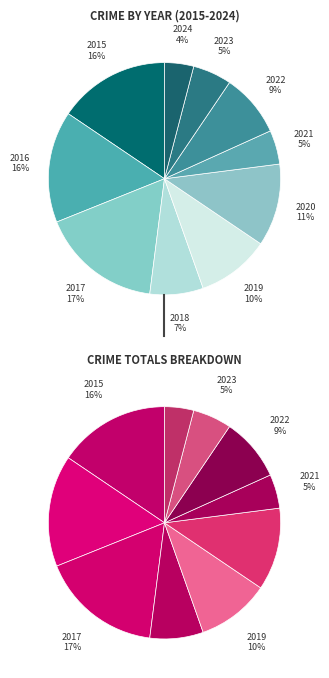

Which slice is the largest?

2017